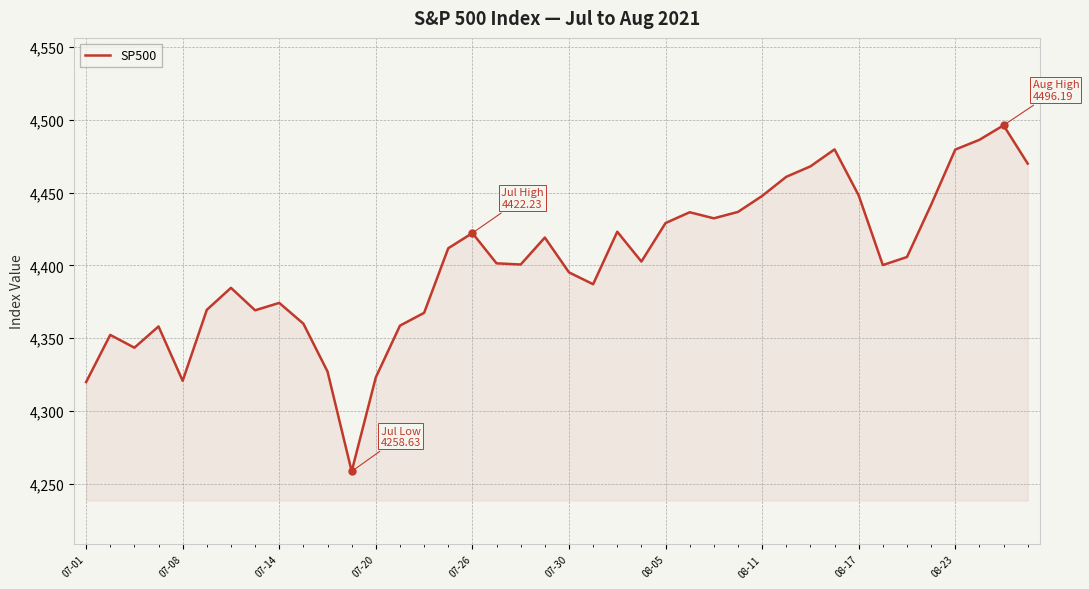

What is the minimum value shown in the chart?

4258.6